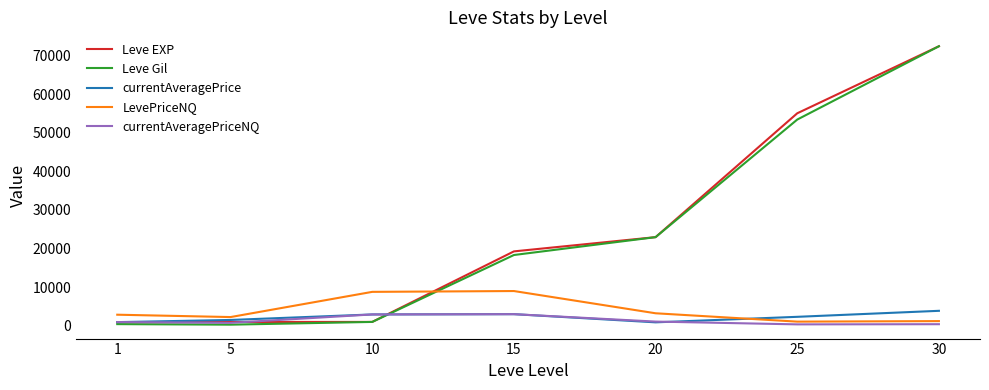

Is the value of Leve EXP at 20 greater than the value of LevePriceNQ at 20?

Yes